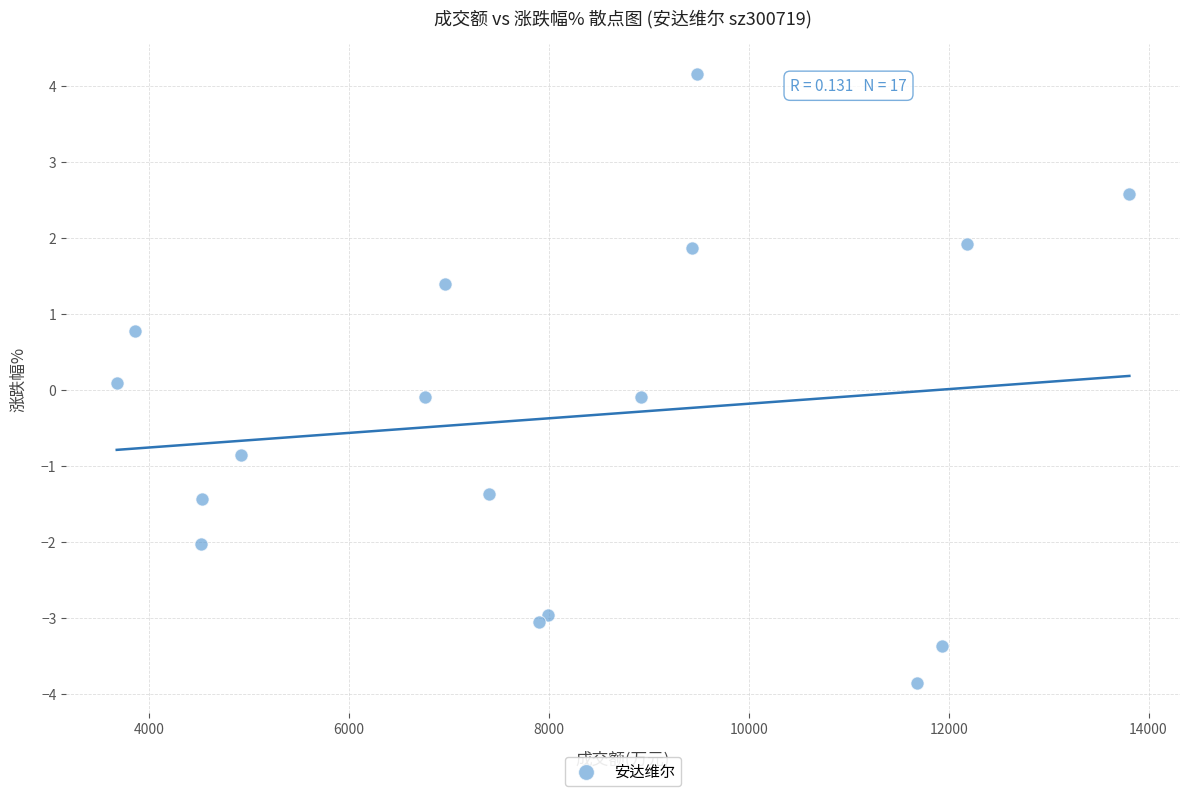

What is the range of Y values (max minus min)?

8.0